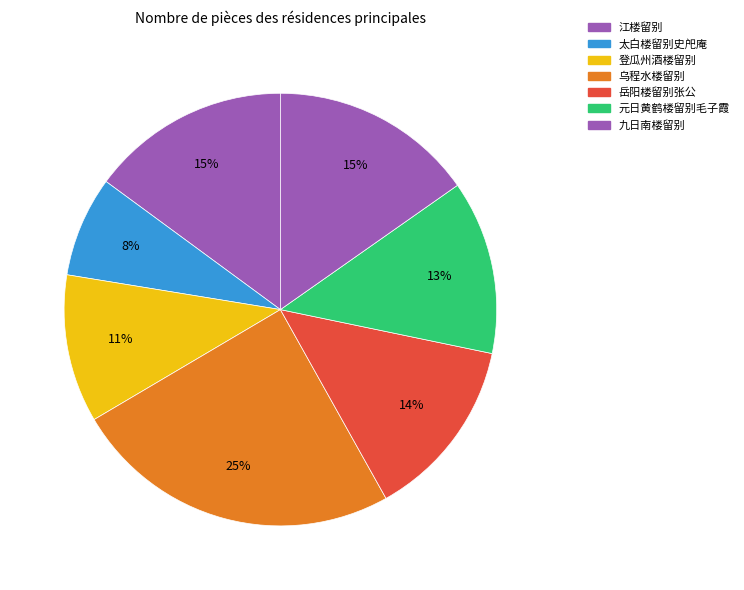

To the nearest percent, what percentage of the pie is 岳阳楼留别张公?

14%